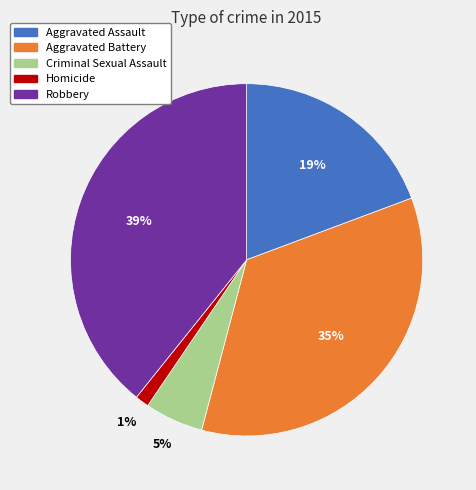

Rank the categories by value from lowest to highest.

Homicide, Criminal Sexual Assault, Aggravated Assault, Aggravated Battery, Robbery